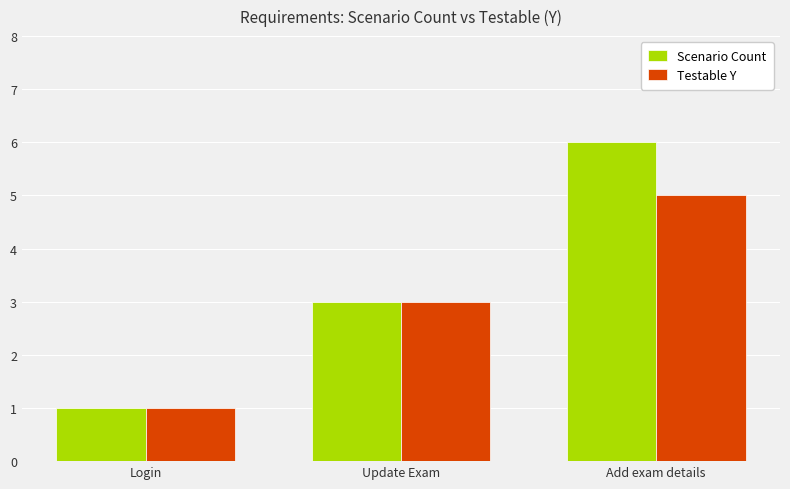

Reading right to left, what are all the values shown in this chart?

Scenario Count: Add exam details=6	Update Exam=3	Login=1
Testable Y: Add exam details=5	Update Exam=3	Login=1